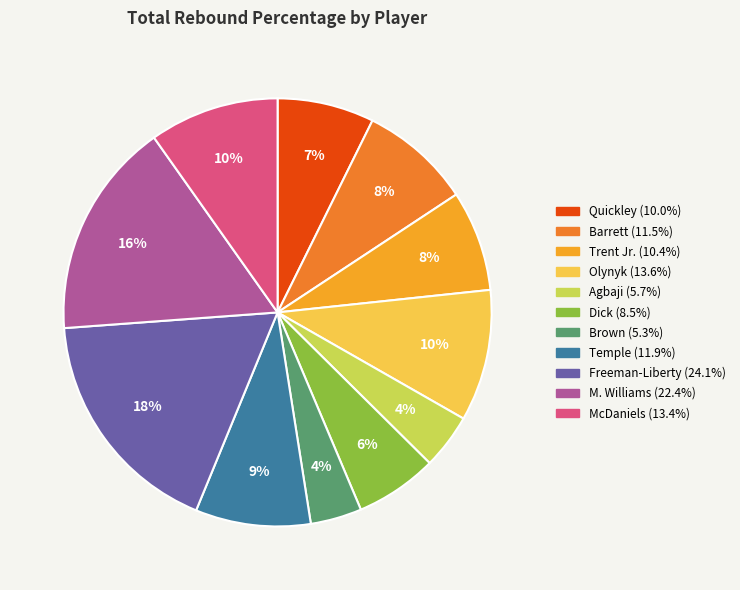

Is there a majority slice in this chart?

No